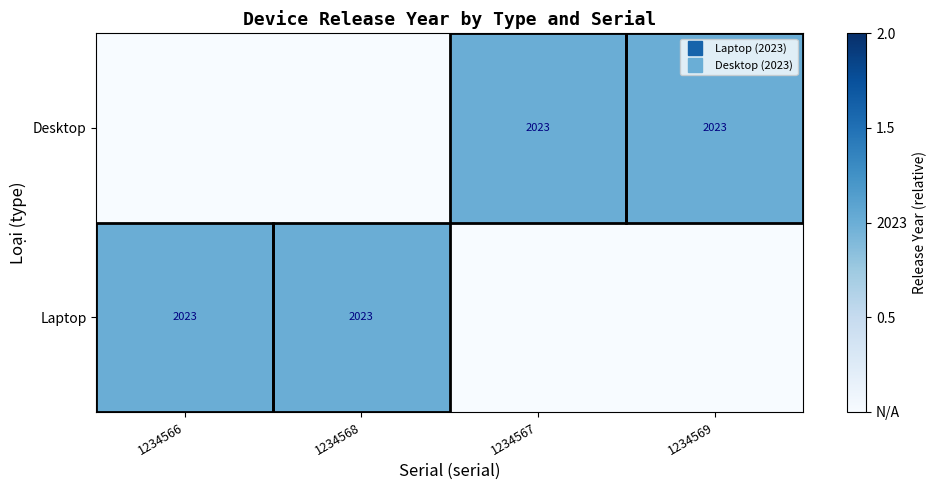

How many data points does each series have?

4